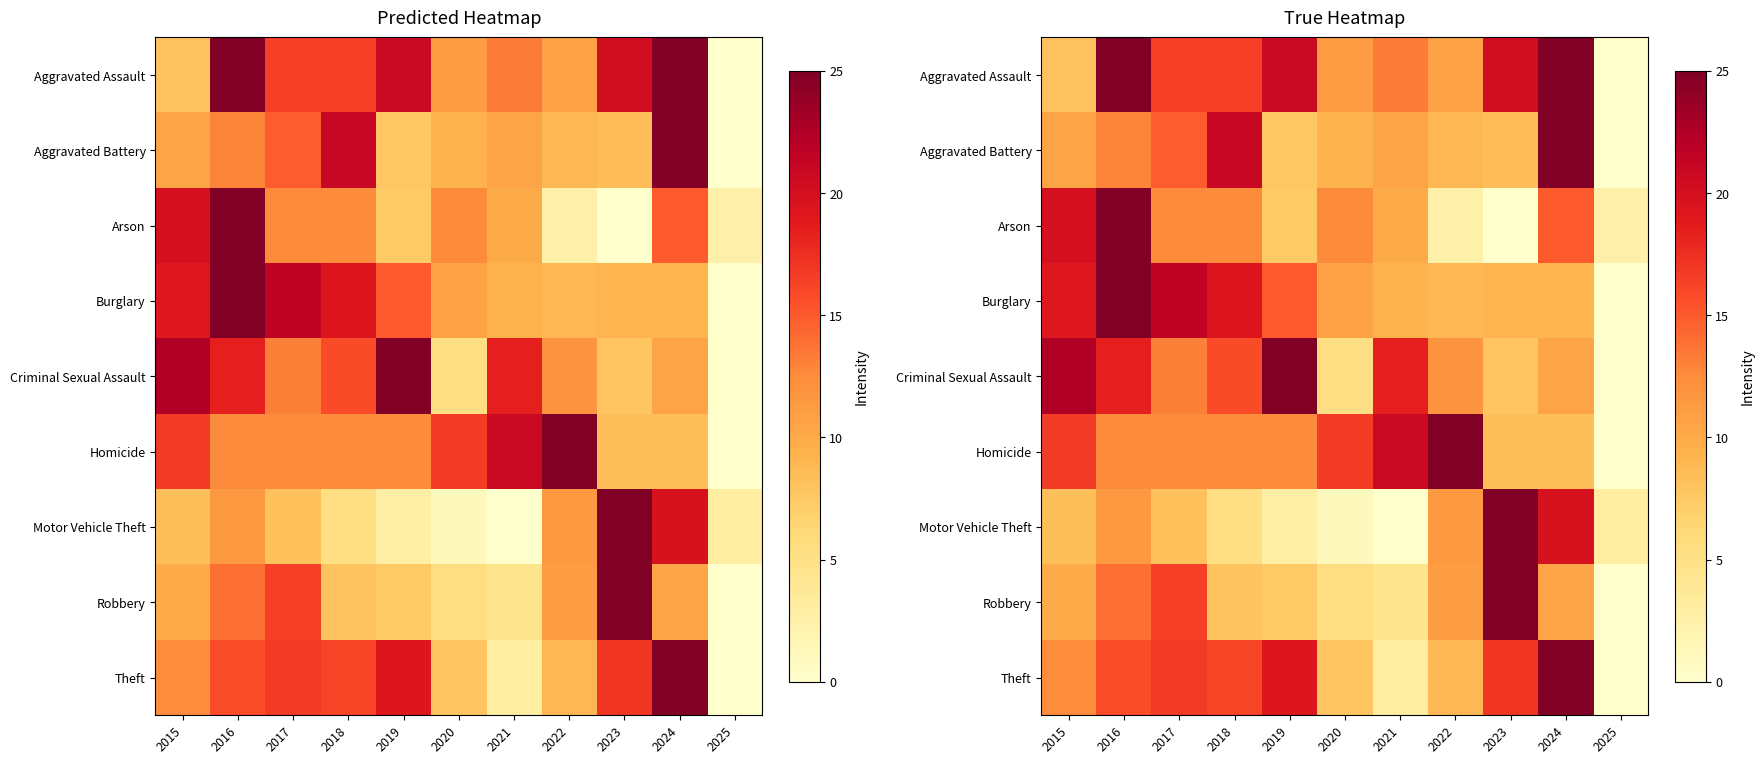

Count the number of data series in this chart.

9